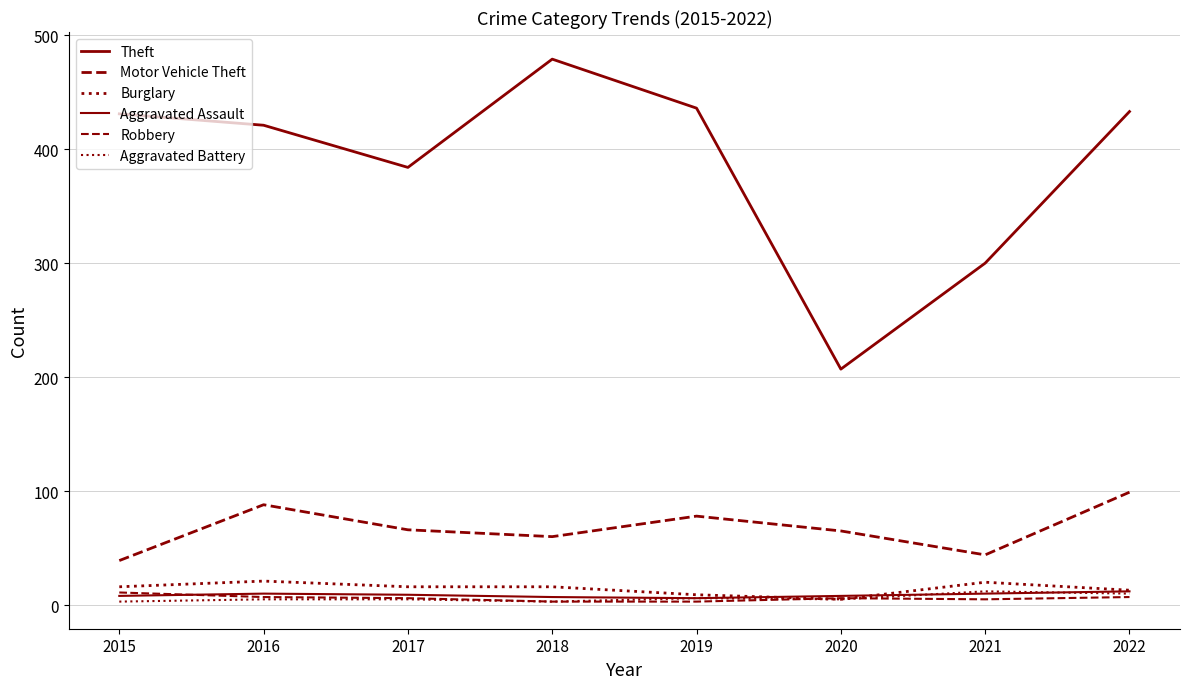

How many lines are shown in the chart?

6